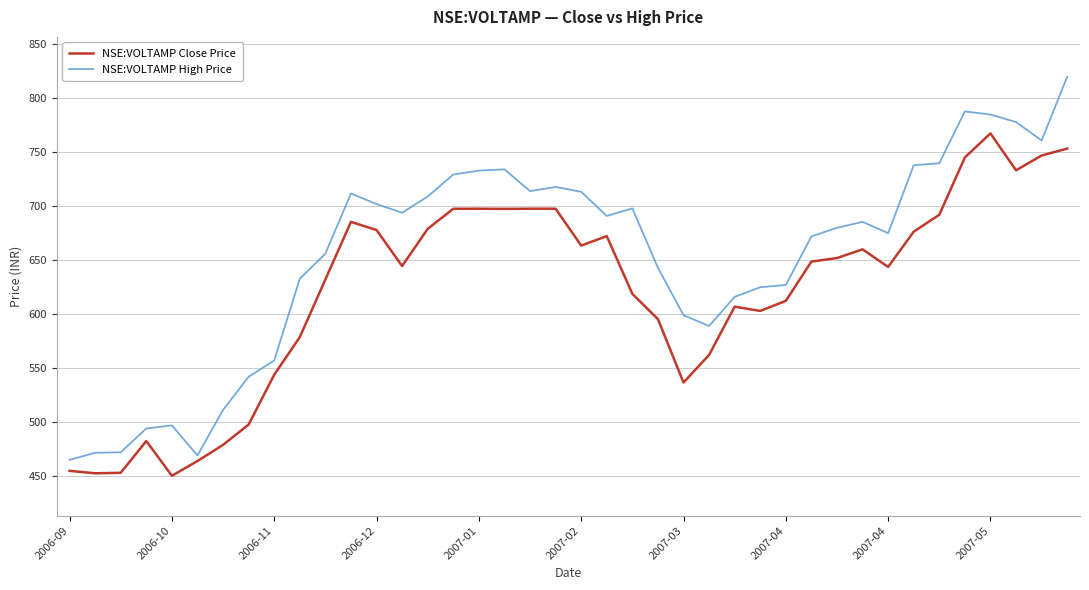

Which series has the largest total across all categories?

NSE:VOLTAMP High Price